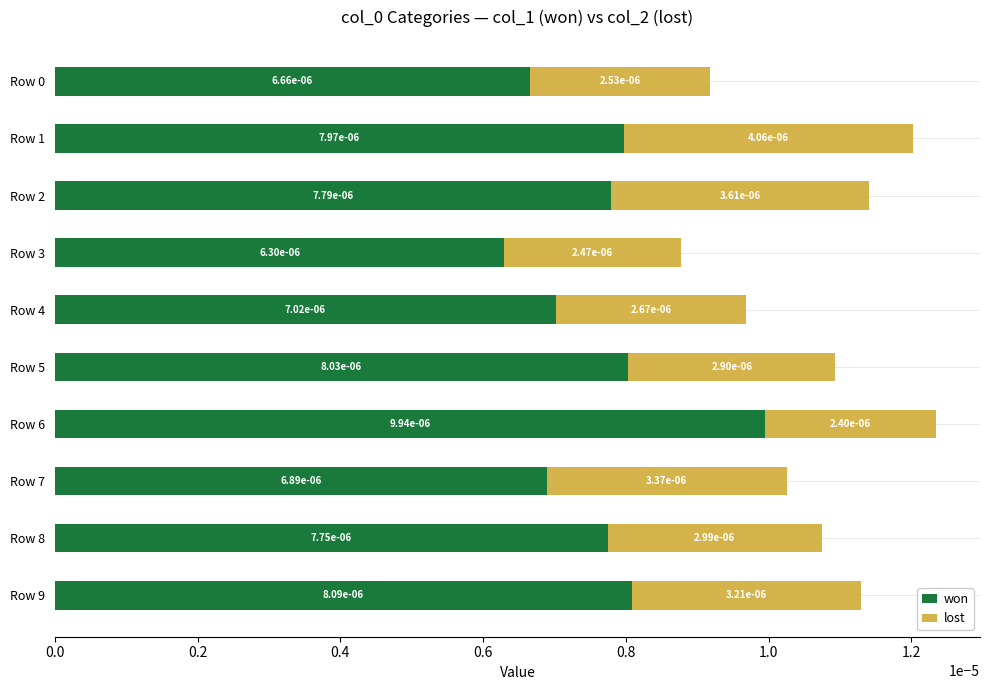

How many won values are between 0 and 1?

10